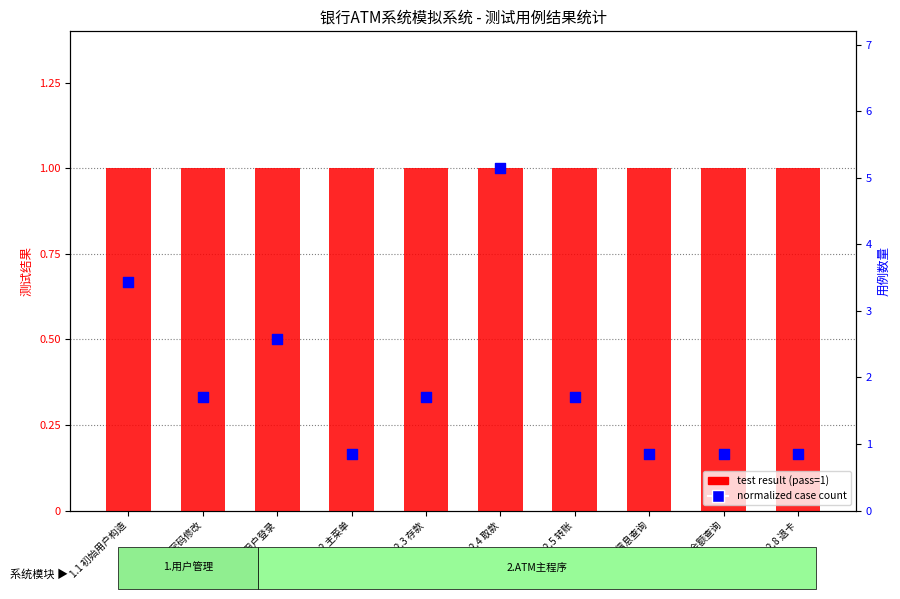

Which series has the largest Y range (max minus min)?

case count (right)